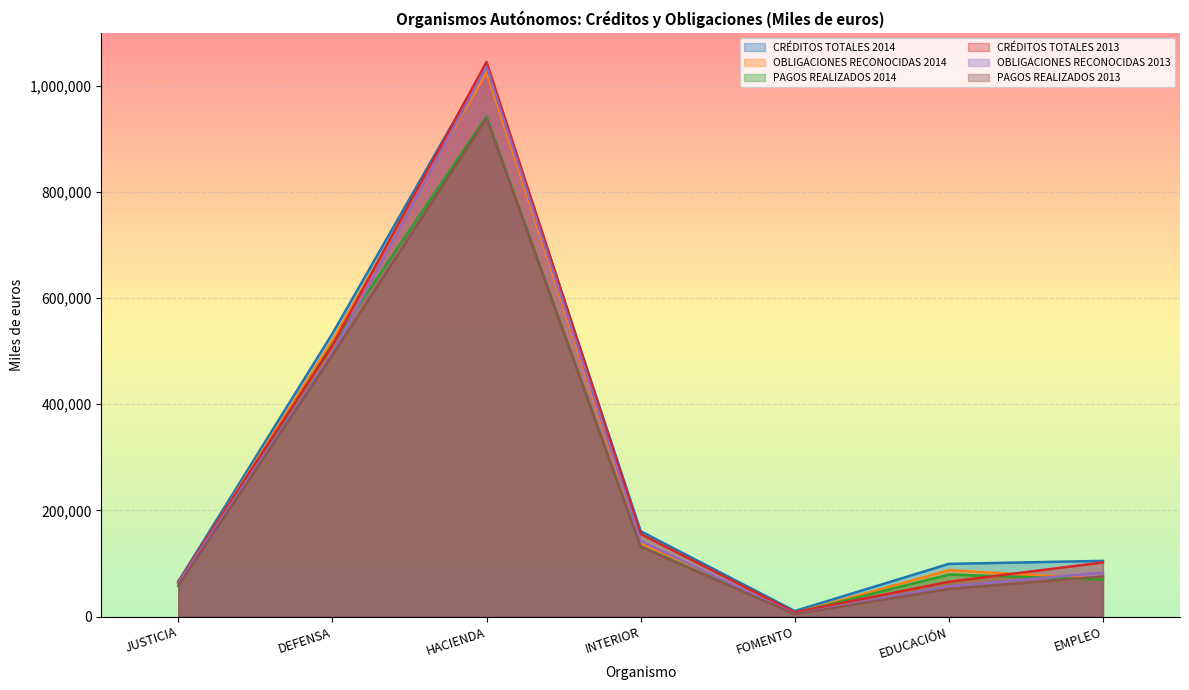

What is the label of the 3rd point from the right?

FOMENTO